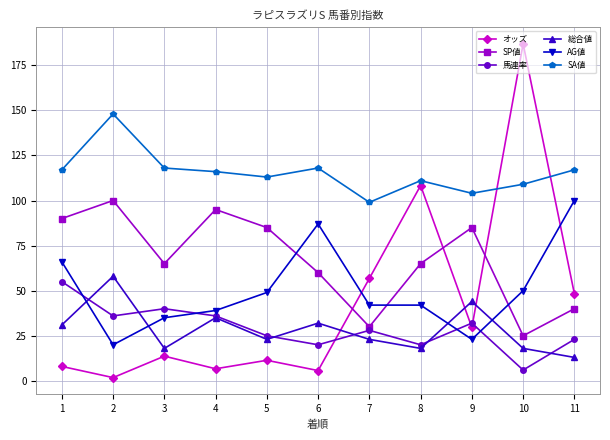

Where do 総合値 and AG値 first cross each other?

1 and 2